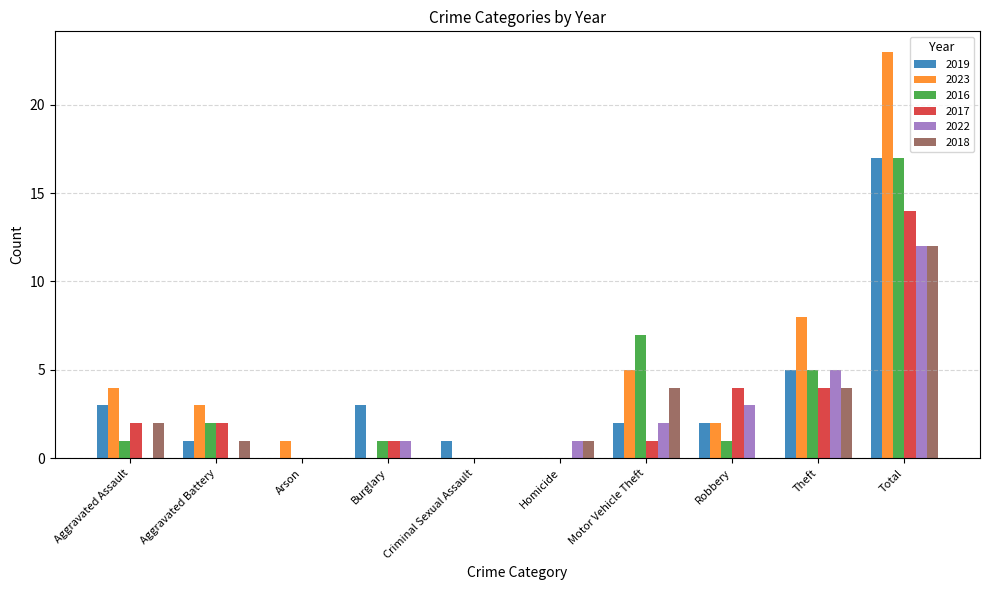

What is the sum of all 2016 values?

34